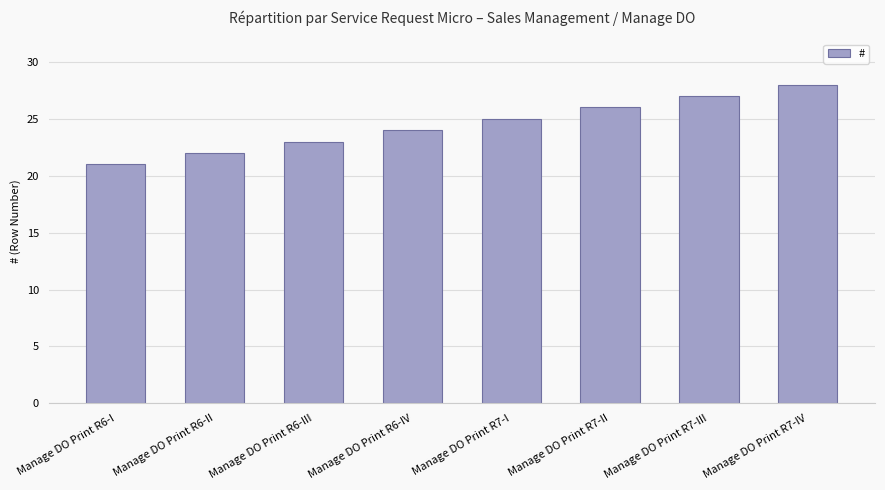

Is it true that the value at Manage DO Print R6-II is 32?

False